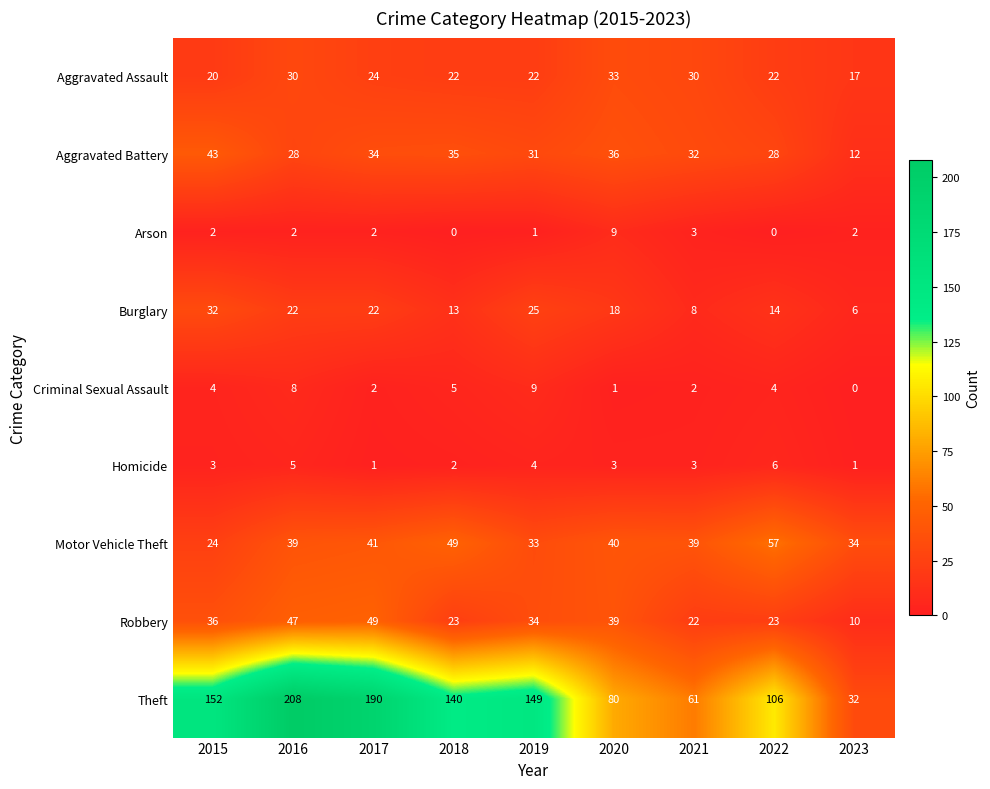

At 2018, list the series in order from largest to smallest.

Theft, Motor Vehicle Theft, Aggravated Battery, Robbery, Aggravated Assault, Burglary, Criminal Sexual Assault, Homicide, Arson